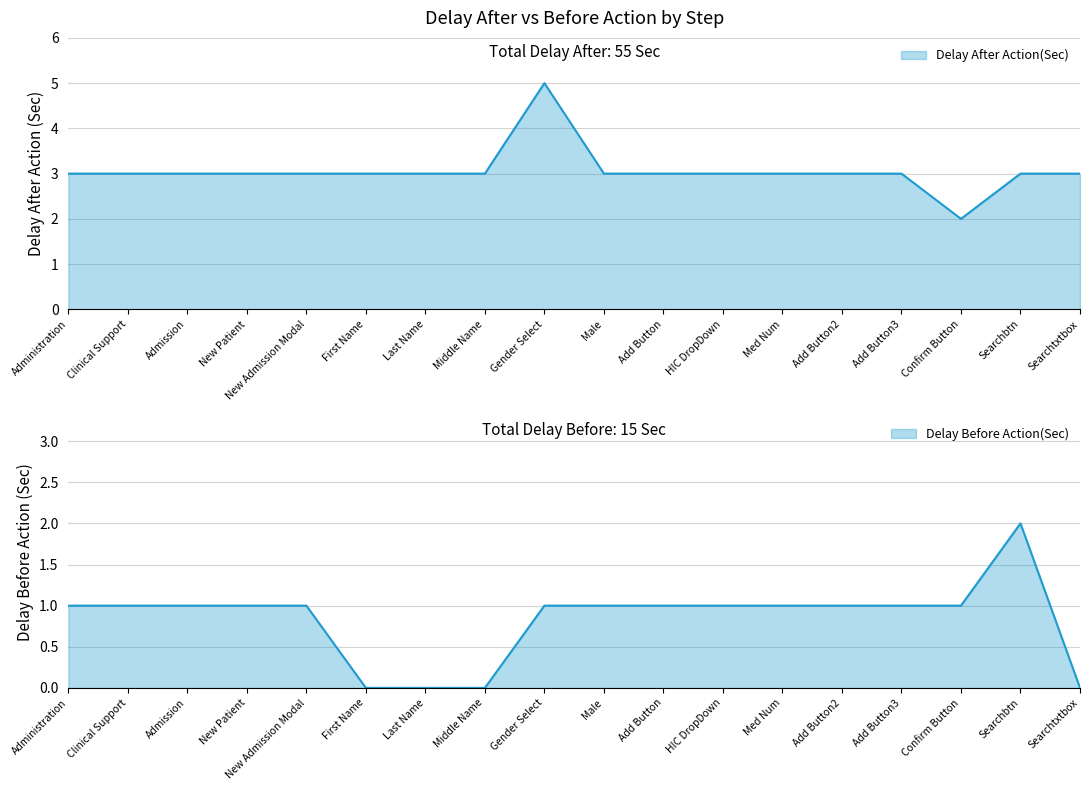

What are all the series names shown in the legend?

Delay After Action(Sec), Delay Before Action(Sec)